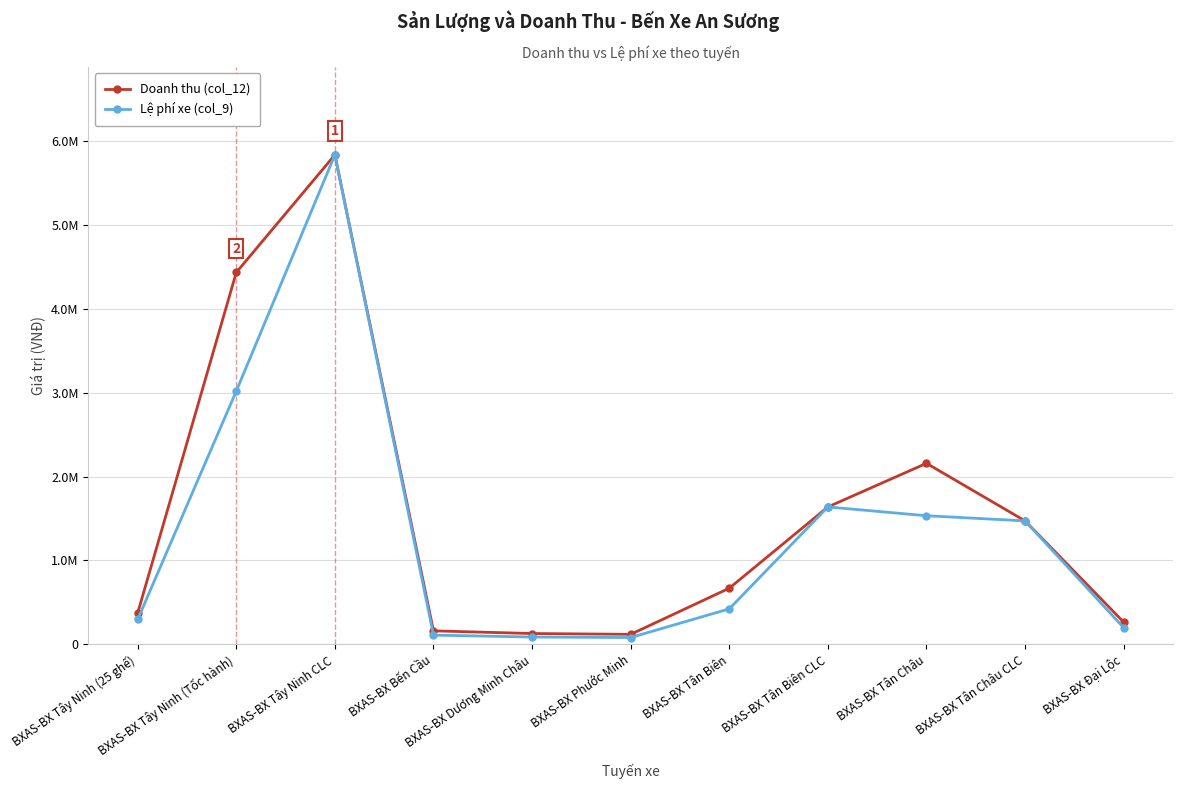

Between BXAS-BX Tân Châu and BXAS-BX Tây Ninh (25 ghế), which is larger?

BXAS-BX Tân Châu